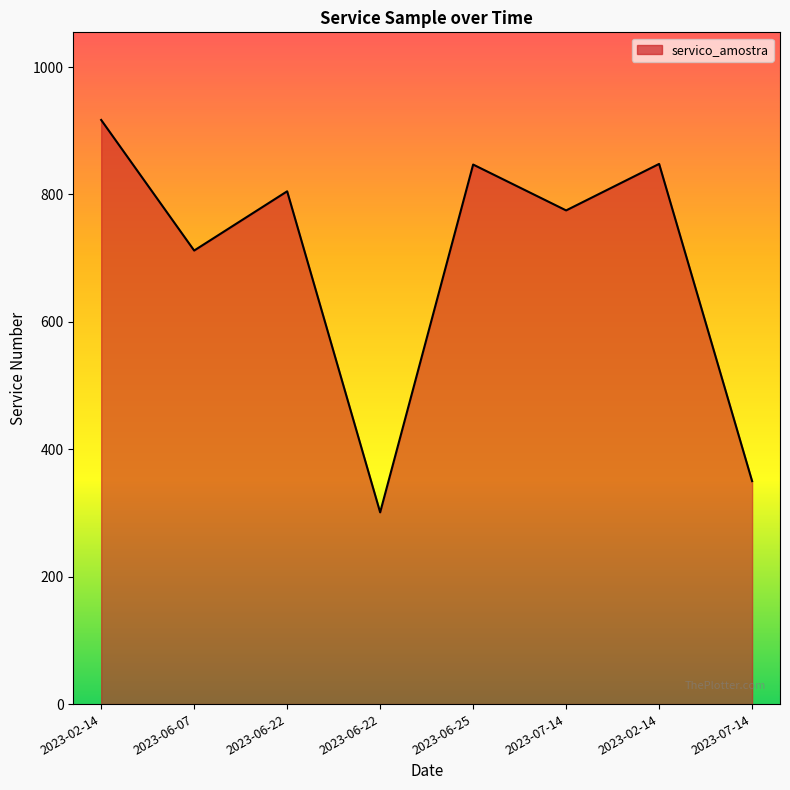

Reading left to right, transcribe all the data shown in this chart.

2023-02-14=917	2023-06-07=712	2023-06-22=805	2023-06-22=301	2023-06-25=847	2023-07-14=775	2023-02-14=848	2023-07-14=350